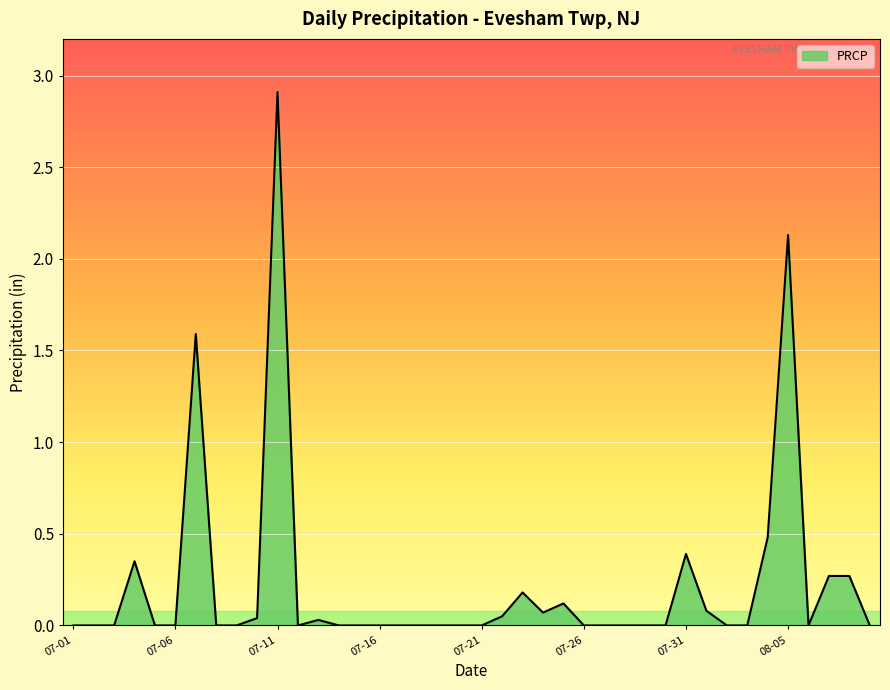

What is the maximum value shown in the chart?

2.9